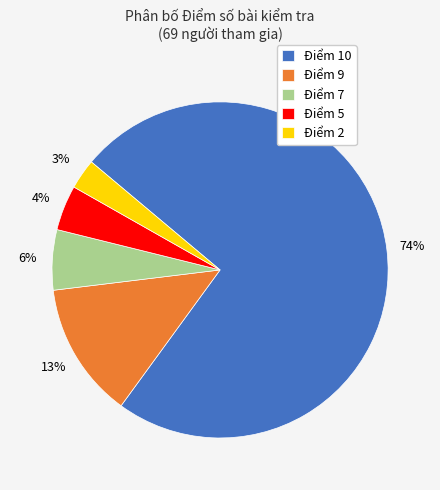

Is it true that Điểm 9 is 13% of the pie?

True